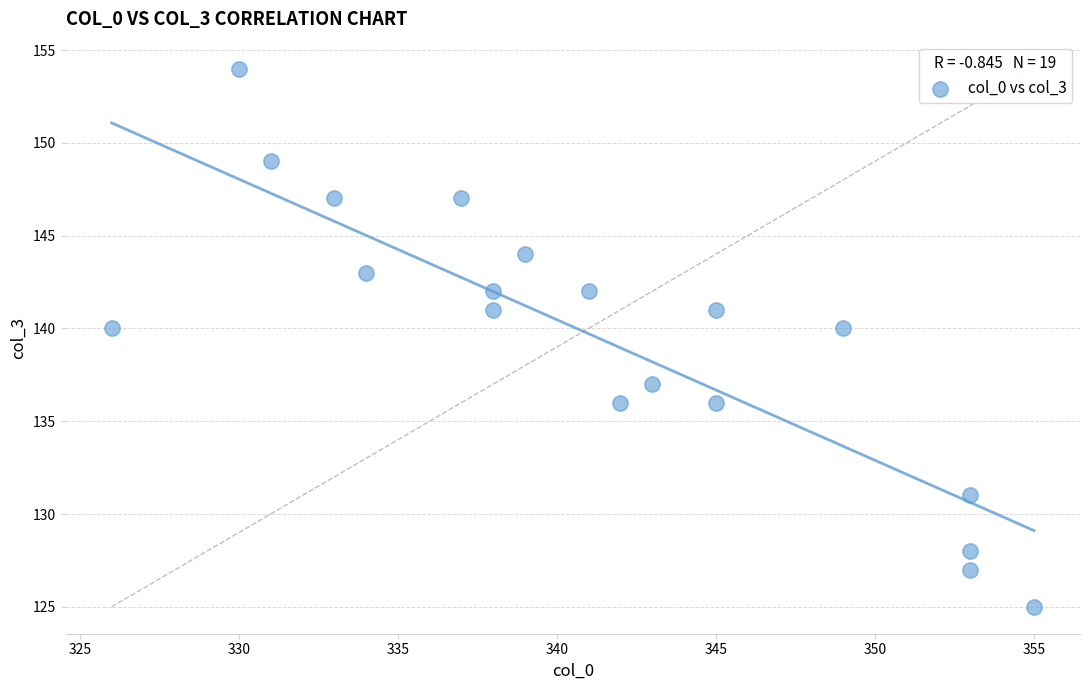

What is the range of Y values (max minus min)?

29